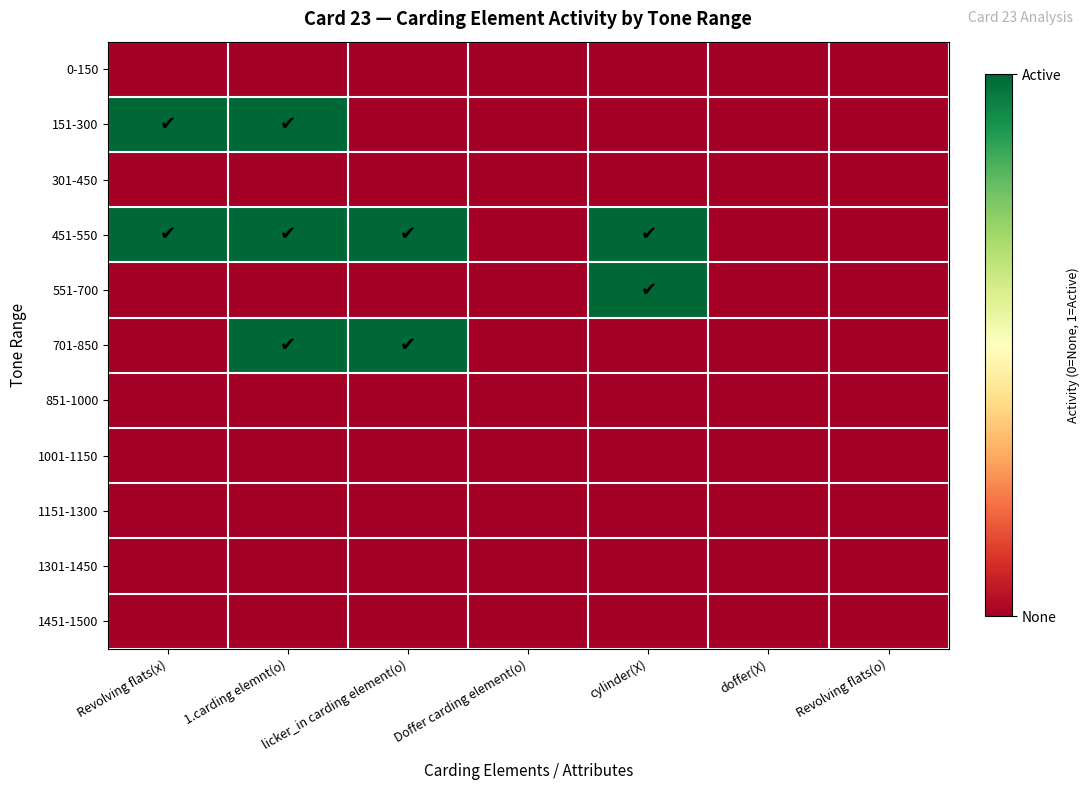

Reading right to left, what are all the values shown in this chart?

0-150: Revolving flats(o)=0	doffer(X)=0	cylinder(X)=0	Doffer carding element(o)=0	licker_in carding element(o)=0	1.carding elemnt(o)=0	Revolving flats(x)=0
151-300: Revolving flats(o)=0	doffer(X)=0	cylinder(X)=0	Doffer carding element(o)=0	licker_in carding element(o)=0	1.carding elemnt(o)=1	Revolving flats(x)=1
301-450: Revolving flats(o)=0	doffer(X)=0	cylinder(X)=0	Doffer carding element(o)=0	licker_in carding element(o)=0	1.carding elemnt(o)=0	Revolving flats(x)=0
451-550: Revolving flats(o)=0	doffer(X)=0	cylinder(X)=1	Doffer carding element(o)=0	licker_in carding element(o)=1	1.carding elemnt(o)=1	Revolving flats(x)=1
551-700: Revolving flats(o)=0	doffer(X)=0	cylinder(X)=1	Doffer carding element(o)=0	licker_in carding element(o)=0	1.carding elemnt(o)=0	Revolving flats(x)=0
701-850: Revolving flats(o)=0	doffer(X)=0	cylinder(X)=0	Doffer carding element(o)=0	licker_in carding element(o)=1	1.carding elemnt(o)=1	Revolving flats(x)=0
851-1000: Revolving flats(o)=0	doffer(X)=0	cylinder(X)=0	Doffer carding element(o)=0	licker_in carding element(o)=0	1.carding elemnt(o)=0	Revolving flats(x)=0
1001-1150: Revolving flats(o)=0	doffer(X)=0	cylinder(X)=0	Doffer carding element(o)=0	licker_in carding element(o)=0	1.carding elemnt(o)=0	Revolving flats(x)=0
1151-1300: Revolving flats(o)=0	doffer(X)=0	cylinder(X)=0	Doffer carding element(o)=0	licker_in carding element(o)=0	1.carding elemnt(o)=0	Revolving flats(x)=0
1301-1450: Revolving flats(o)=0	doffer(X)=0	cylinder(X)=0	Doffer carding element(o)=0	licker_in carding element(o)=0	1.carding elemnt(o)=0	Revolving flats(x)=0
1451-1500: Revolving flats(o)=0	doffer(X)=0	cylinder(X)=0	Doffer carding element(o)=0	licker_in carding element(o)=0	1.carding elemnt(o)=0	Revolving flats(x)=0